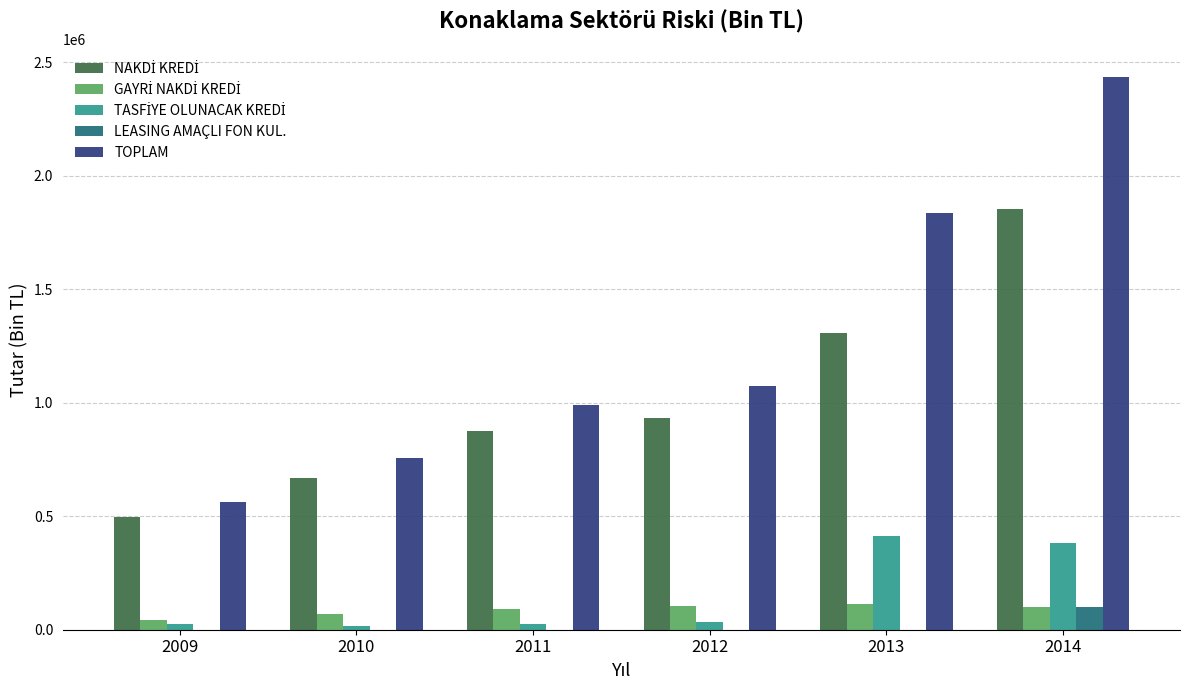

What is the maximum value shown in the chart?

2435782.8